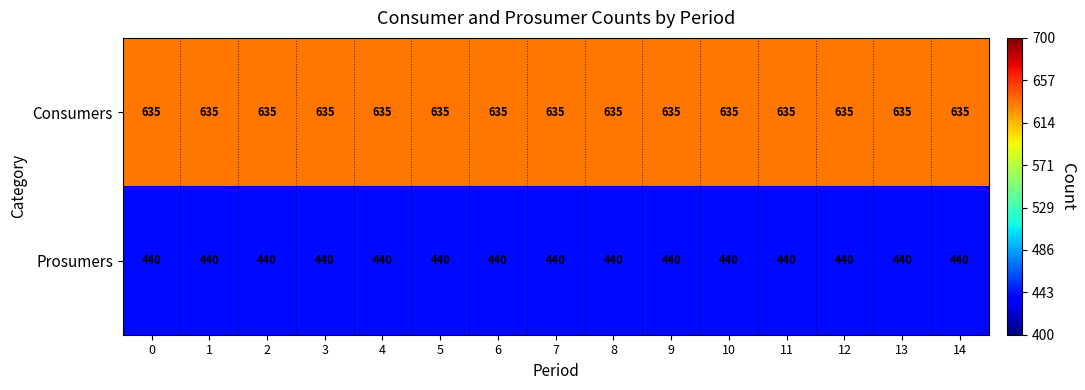

At how many categories does at least one series exceed 626?

15